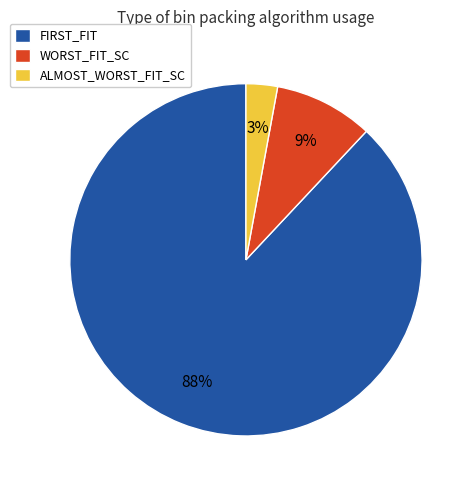

How many segments does this pie chart have?

3